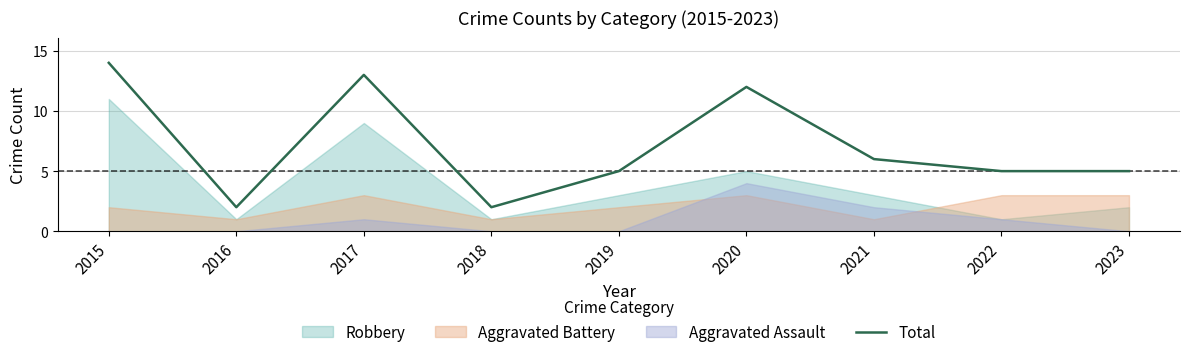

Reading left to right, extract all data points from this chart.

2015=14	2016=2	2017=13	2018=2	2019=5	2020=12	2021=6	2022=5	2023=5